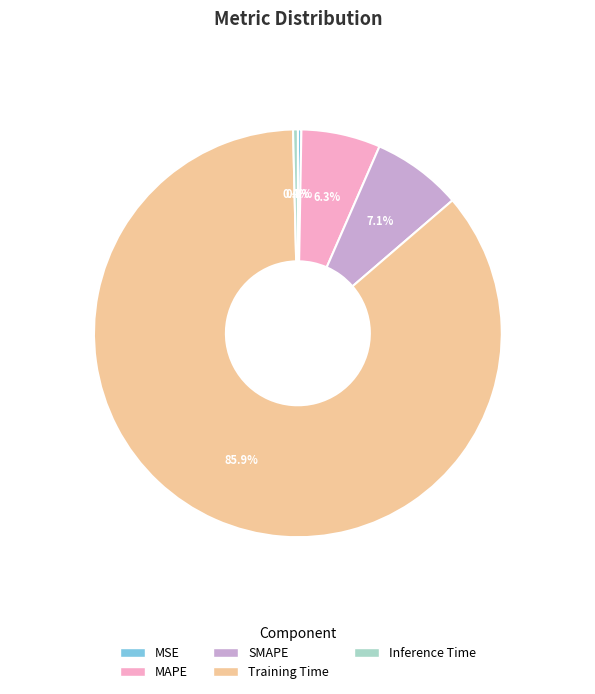

Do MAPE and Training Time together represent more than half of the pie?

Yes